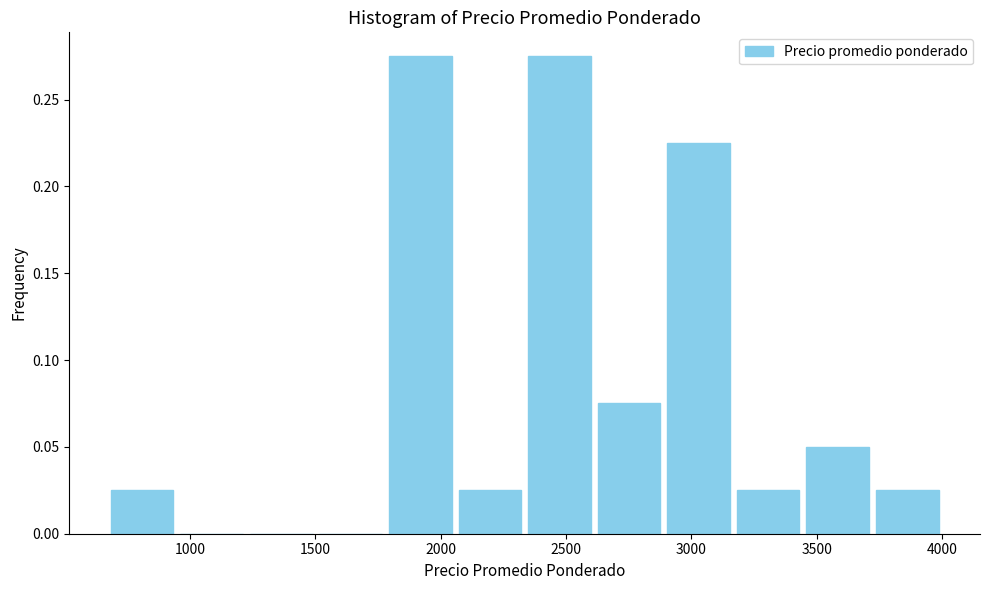

Reading left to right, transcribe this chart: for each bar, give the range it covers on the x-axis and its height. Neither the bar edges nor the heights are printed on the chart, so give them approximately, as read against the axes.

650 to 950: 0.025
950 to 1250: 0
1250 to 1500: 0
1500 to 1800: 0
1800 to 2050: 0.275
2050 to 2350: 0.025
2350 to 2600: 0.275
2600 to 2900: 0.075
2900 to 3150: 0.225
3150 to 3450: 0.025
3450 to 3700: 0.050
3700 to 4000: 0.025